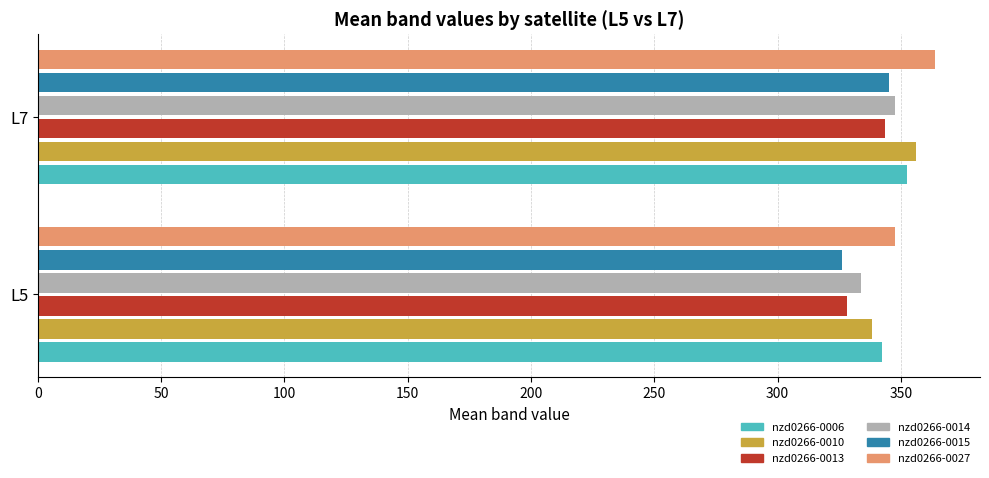

Rank the categories by nzd0266-0015 value from highest to lowest.

L7, L5